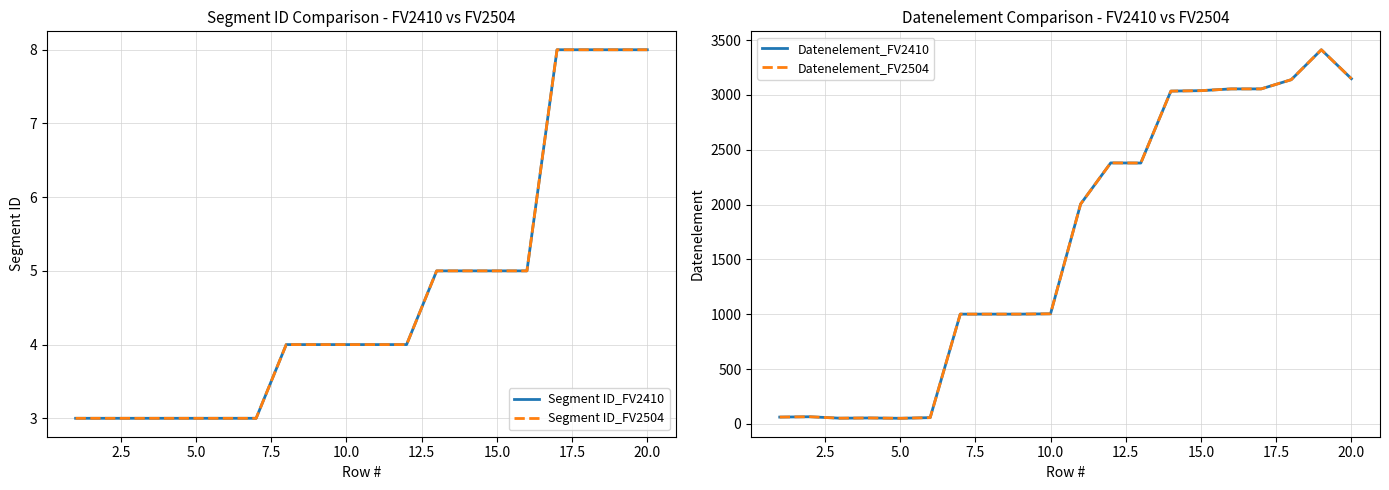

What are all the series names shown in the legend?

Segment ID_FV2410, Segment ID_FV2504, Datenelement_FV2410, Datenelement_FV2504